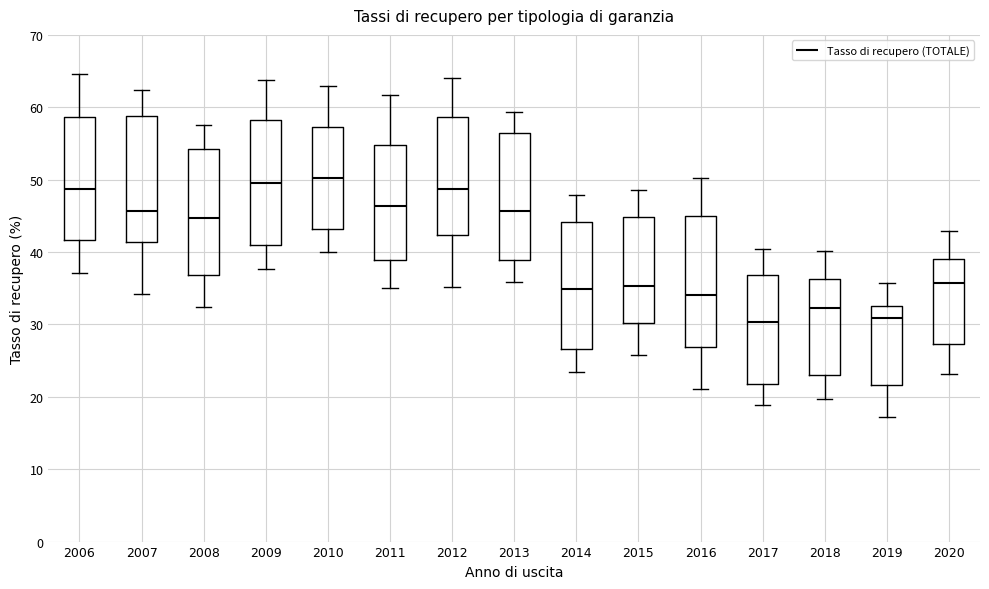

Reading left to right, transcribe this box plot: for each box, give where its median line is, the range the box spans, and where its two whiskers end, as read against the y-axis. The values are not printed on the chart, so give them approximately, as read against the axis.

2006: median 49, box 42 to 59, whiskers 37 to 65
2007: median 46, box 41 to 59, whiskers 34 to 62
2008: median 45, box 37 to 54, whiskers 32 to 58
2009: median 50, box 41 to 58, whiskers 38 to 64
2010: median 50, box 43 to 57, whiskers 40 to 63
2011: median 46, box 39 to 55, whiskers 35 to 62
2012: median 49, box 42 to 59, whiskers 35 to 64
2013: median 46, box 39 to 57, whiskers 36 to 59
2014: median 35, box 27 to 44, whiskers 23 to 48
2015: median 35, box 30 to 45, whiskers 26 to 49
2016: median 34, box 27 to 45, whiskers 21 to 50
2017: median 30, box 22 to 37, whiskers 19 to 40
2018: median 32, box 23 to 36, whiskers 20 to 40
2019: median 31, box 22 to 33, whiskers 17 to 36
2020: median 36, box 27 to 39, whiskers 23 to 43